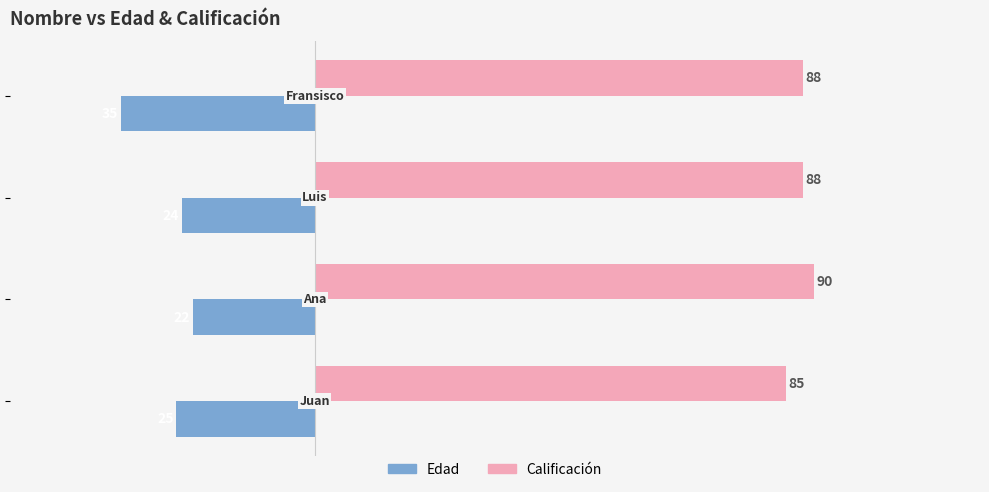

What is the difference between the maximum and minimum values in the Edad series?

13